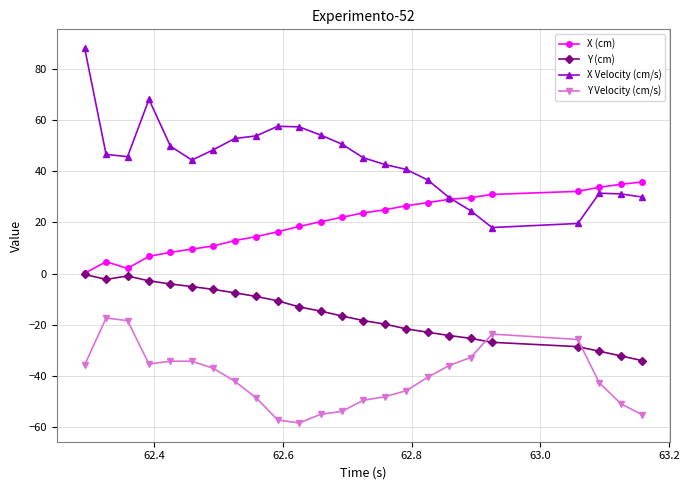

Does the chart have visible grid lines?

Yes